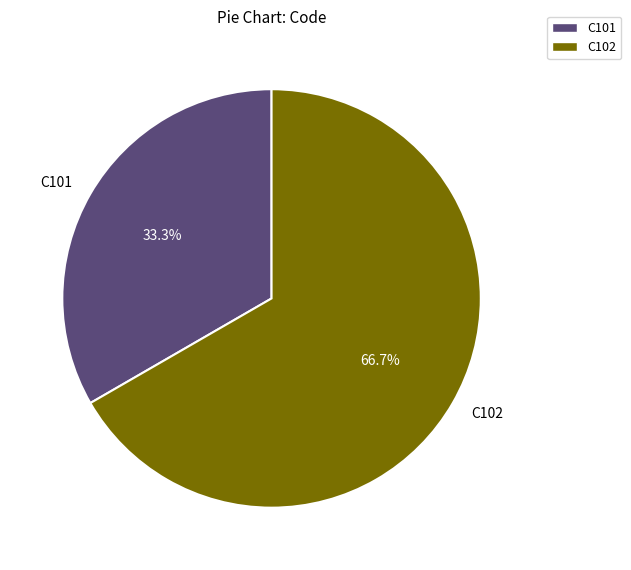

To the nearest percent, what is the difference between the largest and smallest slice percentages?

33%